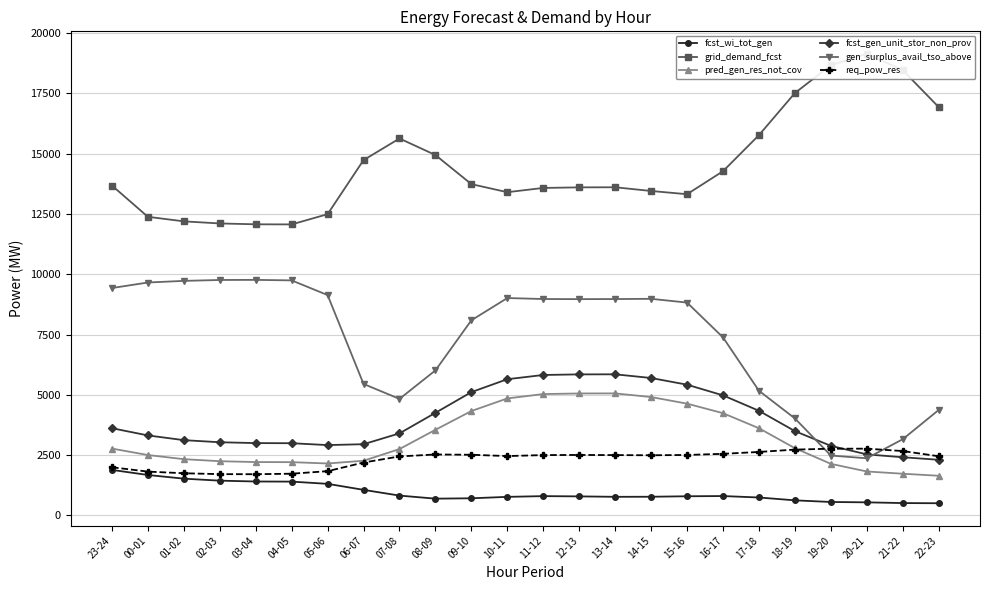

The grid_demand_fcst series shows 22821 at 12-13. True or false?

False